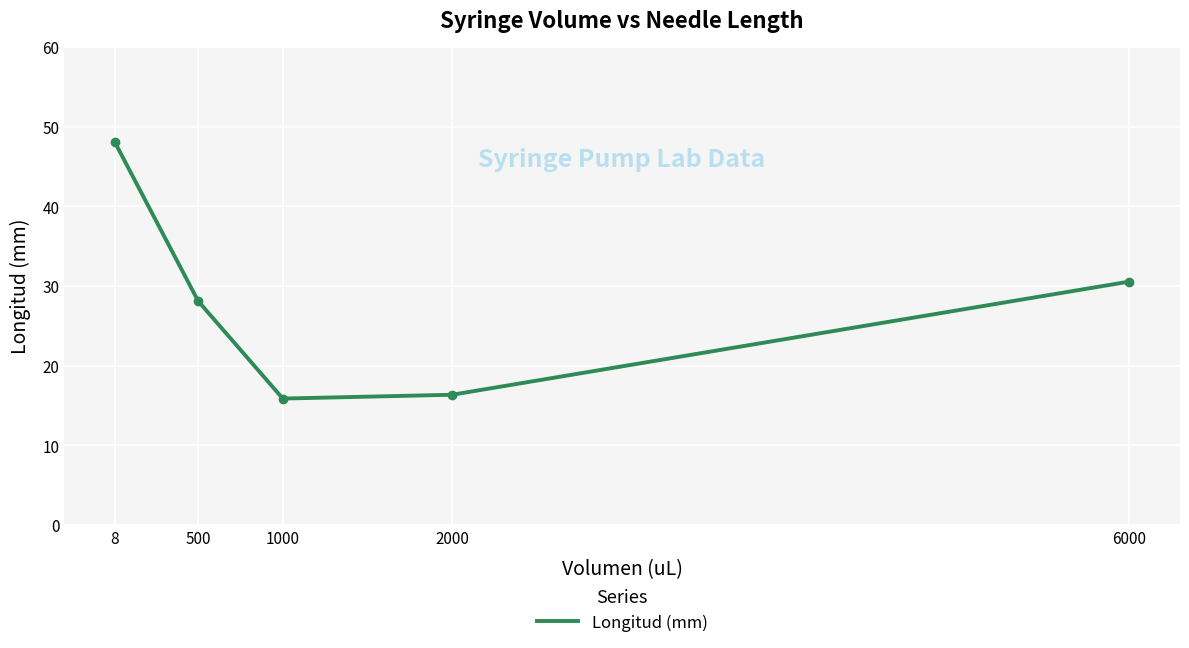

Reading left to right, transcribe all the data shown in this chart.

8=48.0	500=28.1	1000=15.9	2000=16.3	6000=30.5